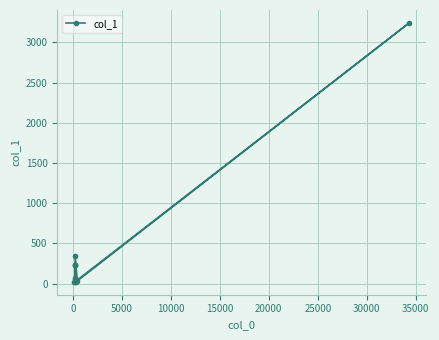

What is the value of the 11th point from the left?

346